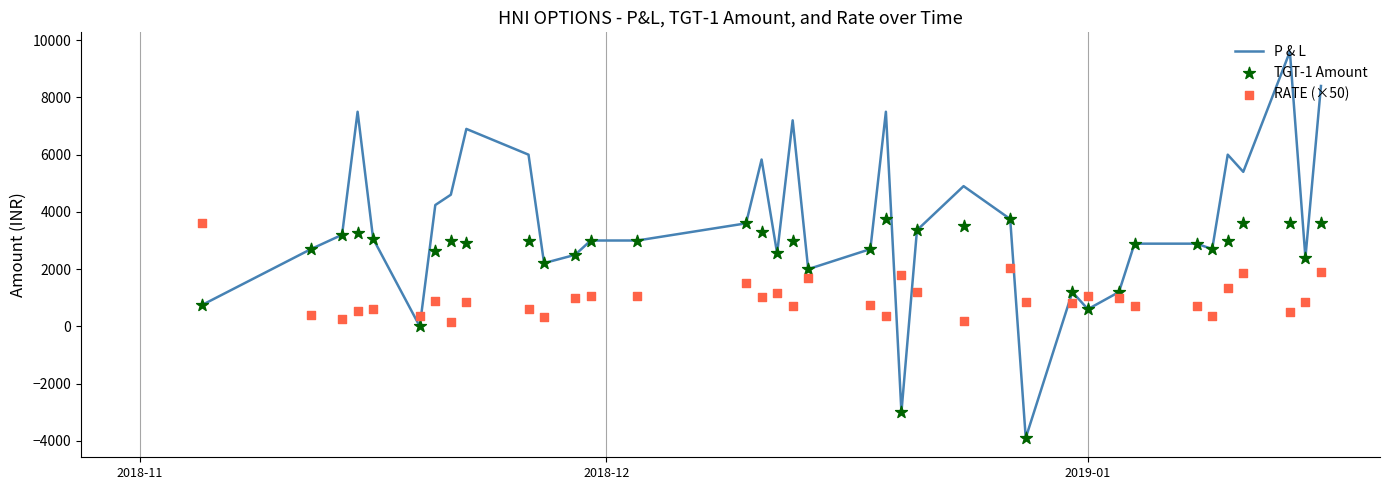

What is the highest value of the P & L series?

9600.0